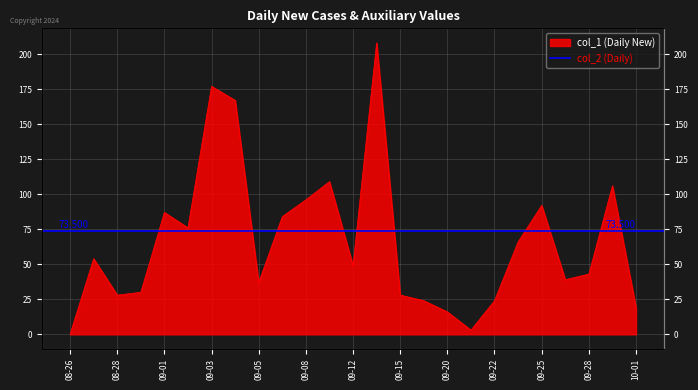

What is the sum of all values?

1662